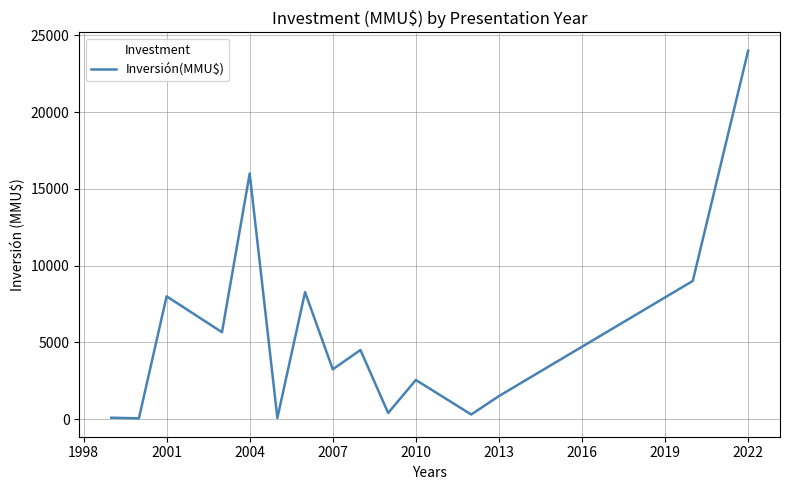

What is the greatest value displayed?

24000